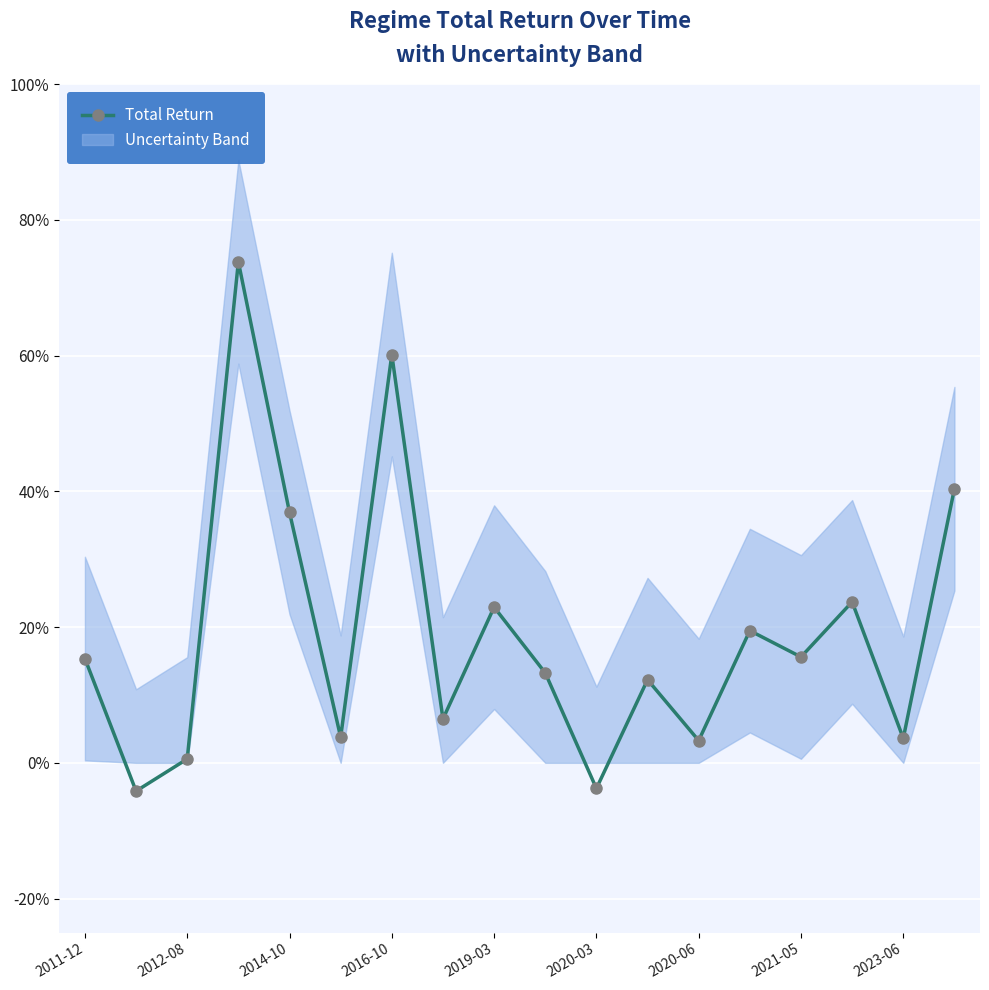

True or false: the data shows 0.0 at 2020-06.

True